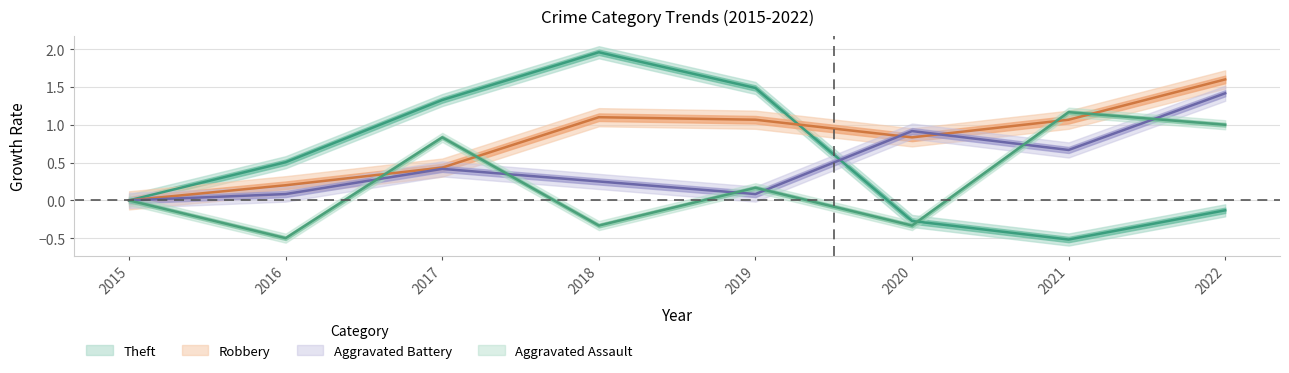

True or false: Aggravated Battery and Theft intersect in this chart.

True